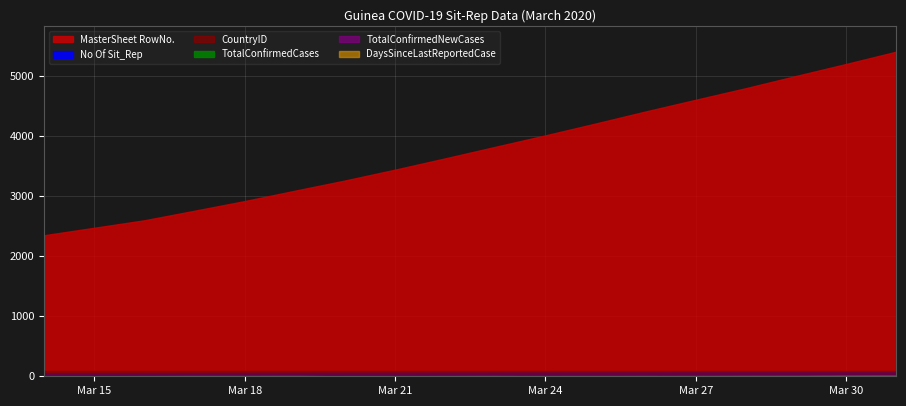

True or false: CountryID and MasterSheet RowNo. cross at least once.

False